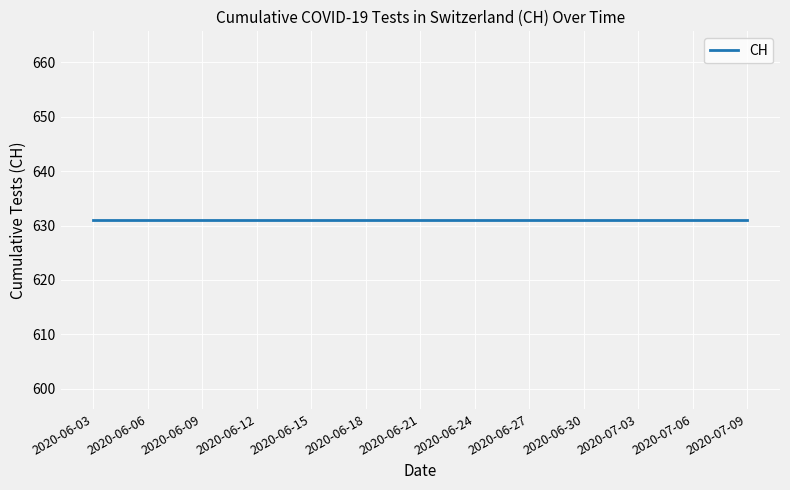

At which label is the value closest to 869?

2020-06-03